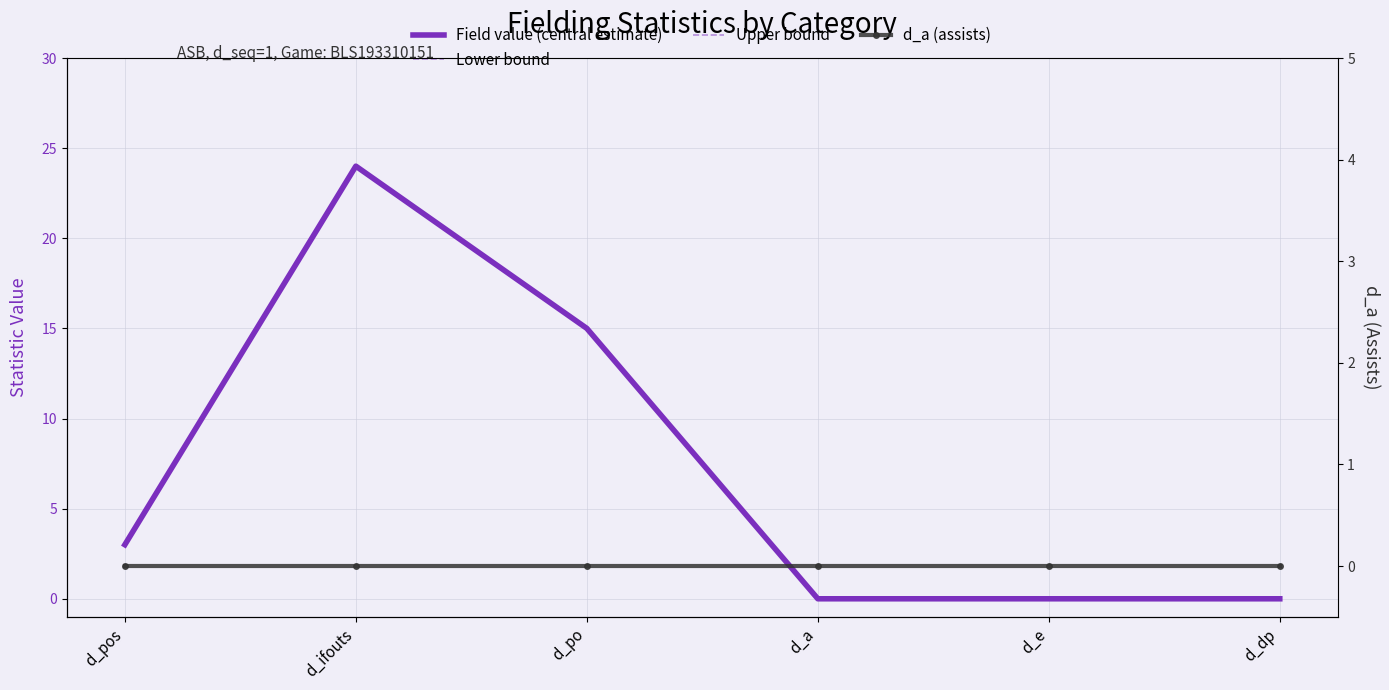

What position from the right is d_ifouts?

5